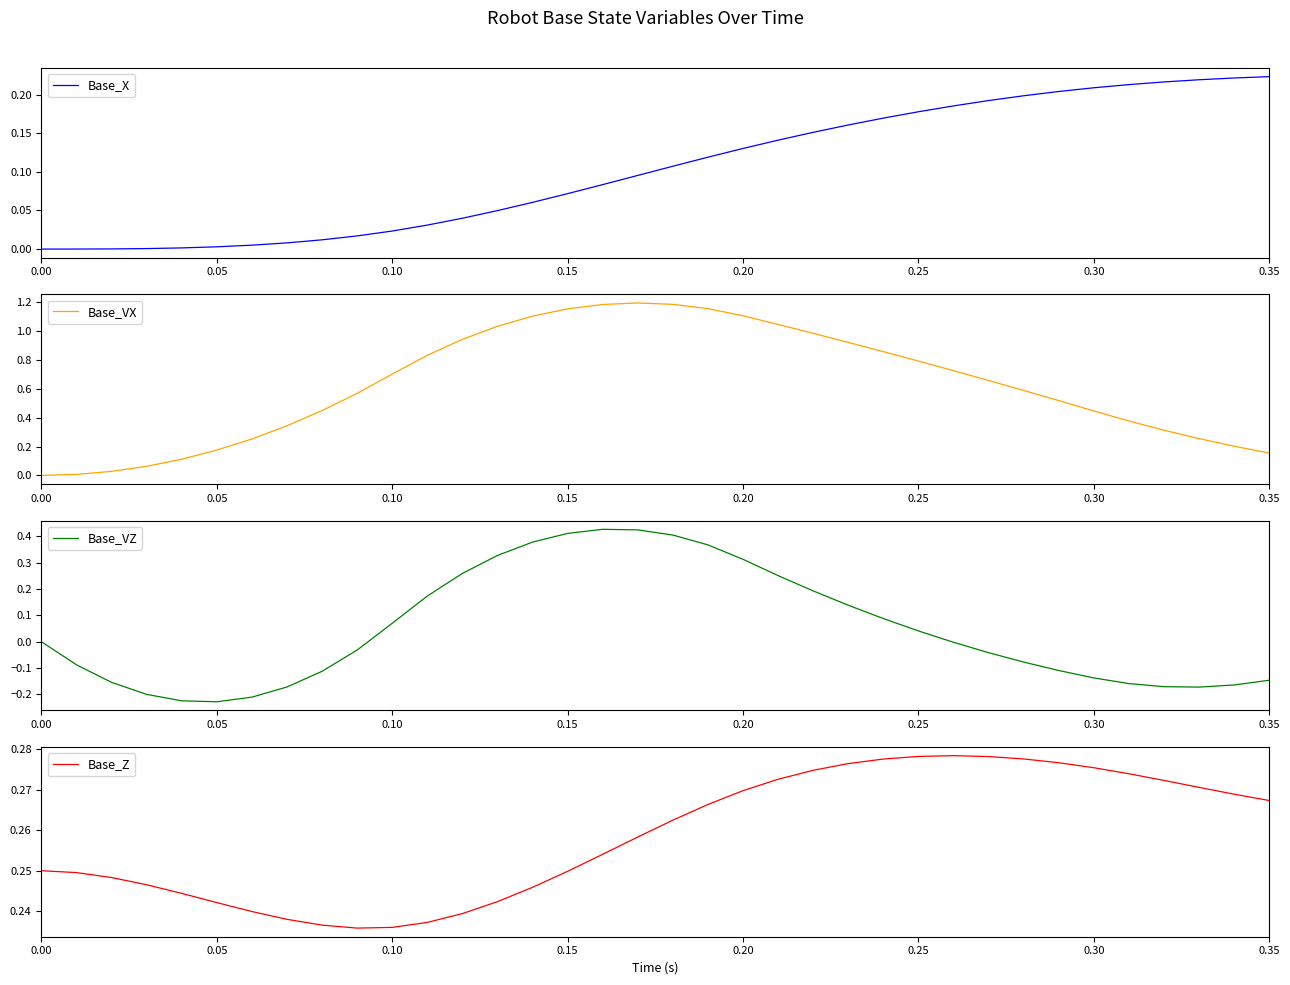

How many values in Base_VZ are above zero?

16